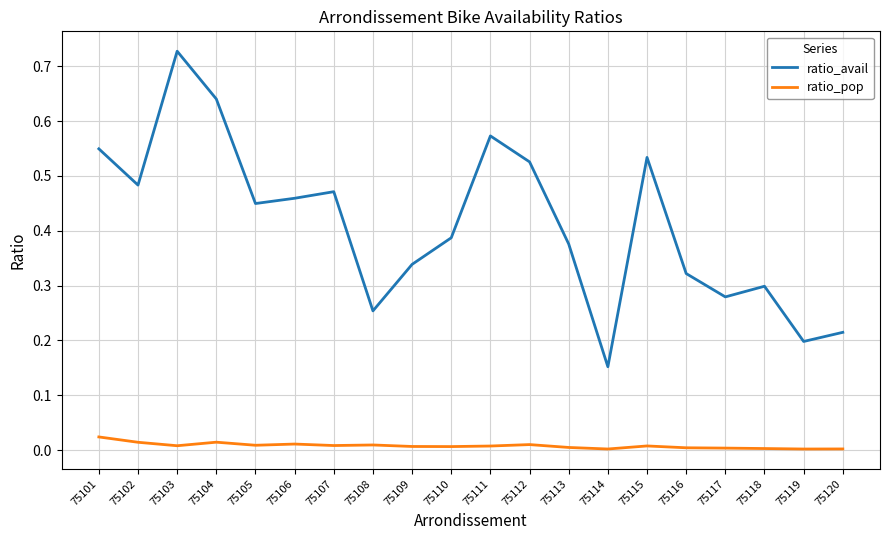

True or false: ratio_avail and ratio_pop cross at least once.

False